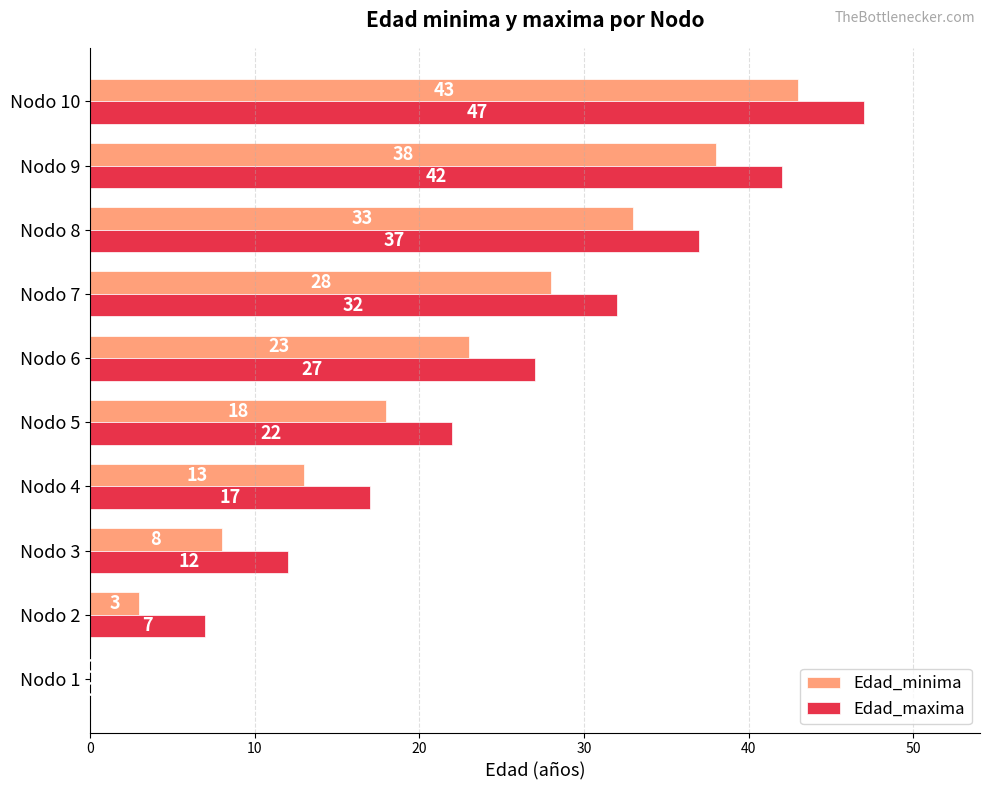

The Edad_minima series shows 12 at Nodo 7. True or false?

False